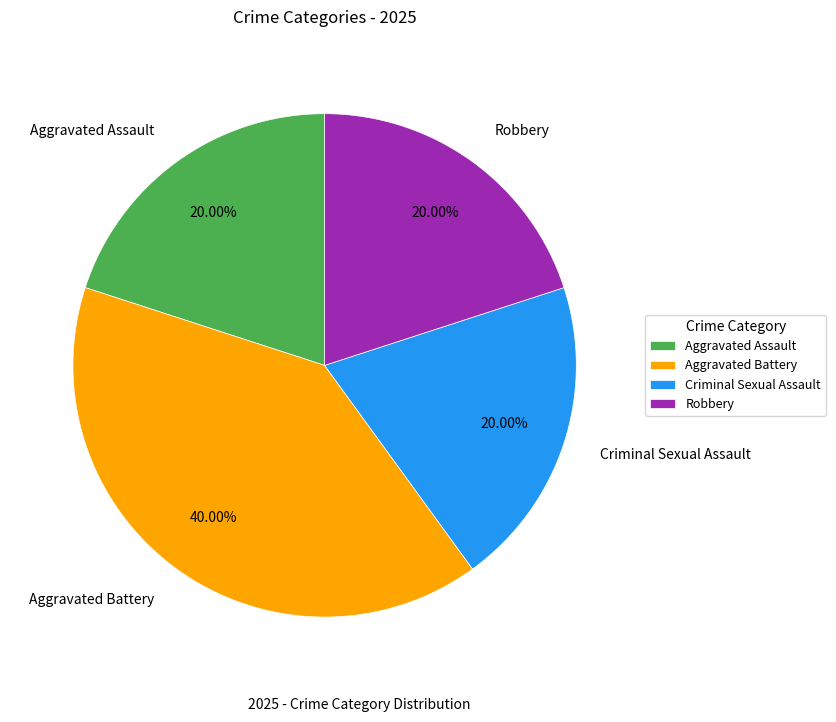

What is the ratio of the value at Criminal Sexual Assault to the value at Robbery?

1.0